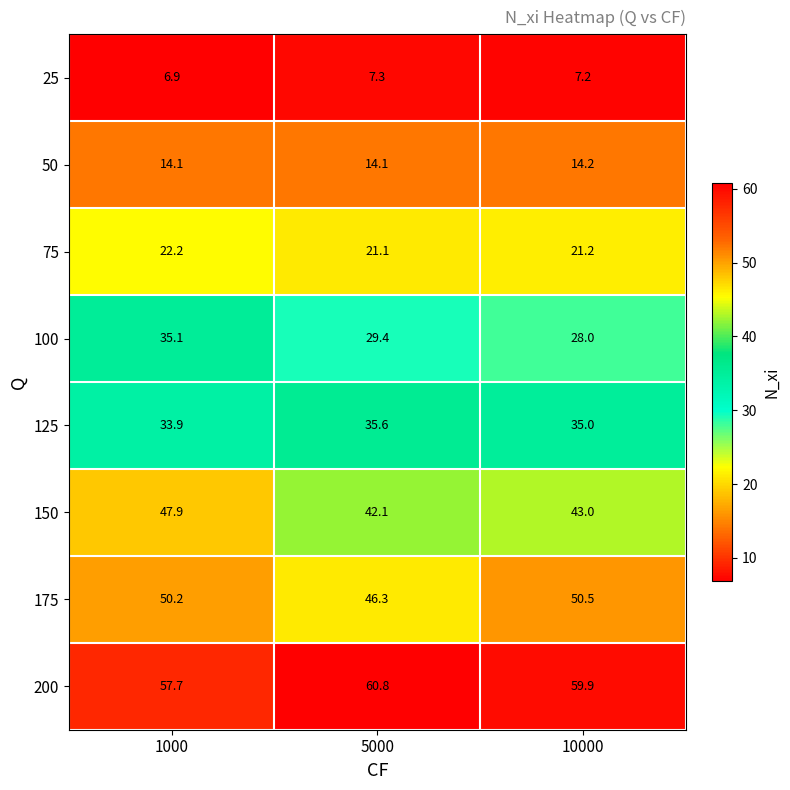

The 100 series shows 5.9 at 10000. True or false?

False